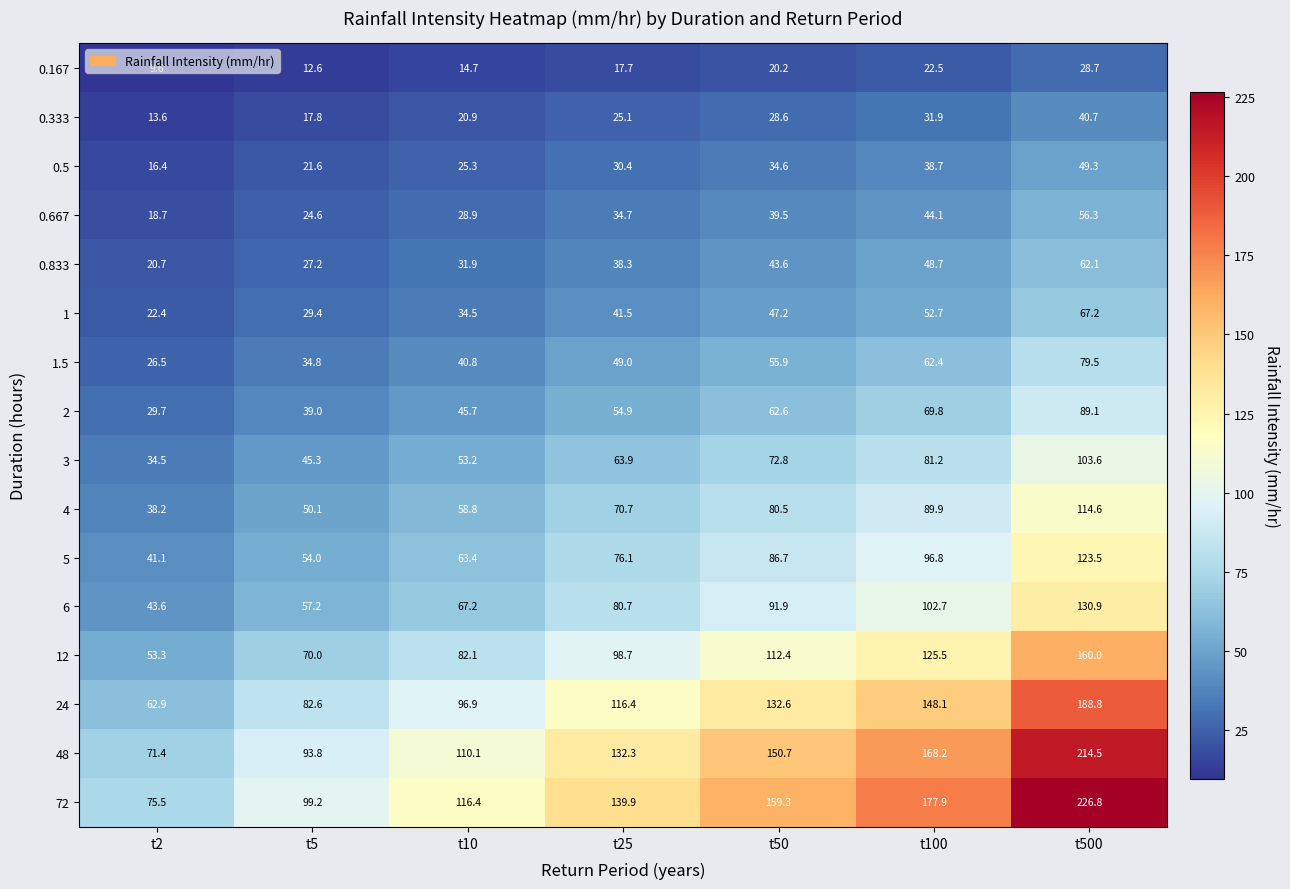

The 0.167 series shows 22.5 at t100. True or false?

True